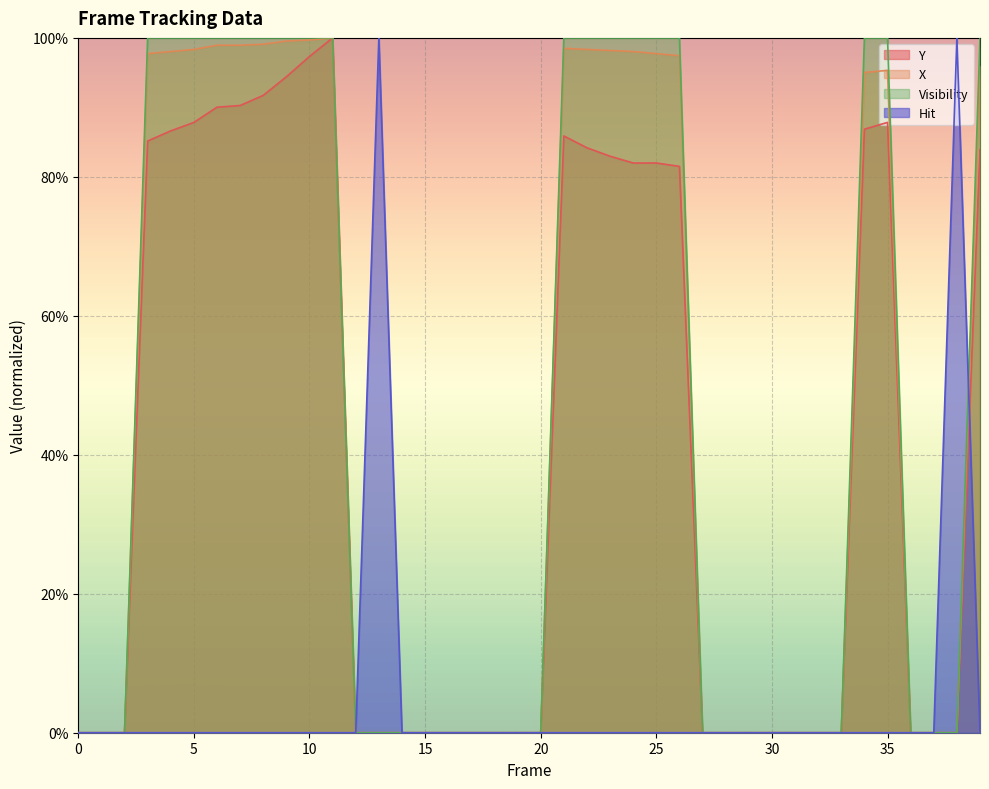

Where is the first local maximum for Y?

11